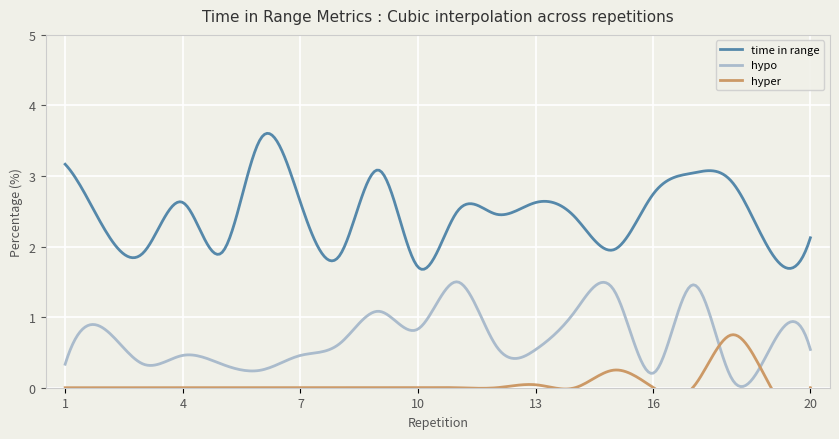

What is the average value of the time in range series?

2.5